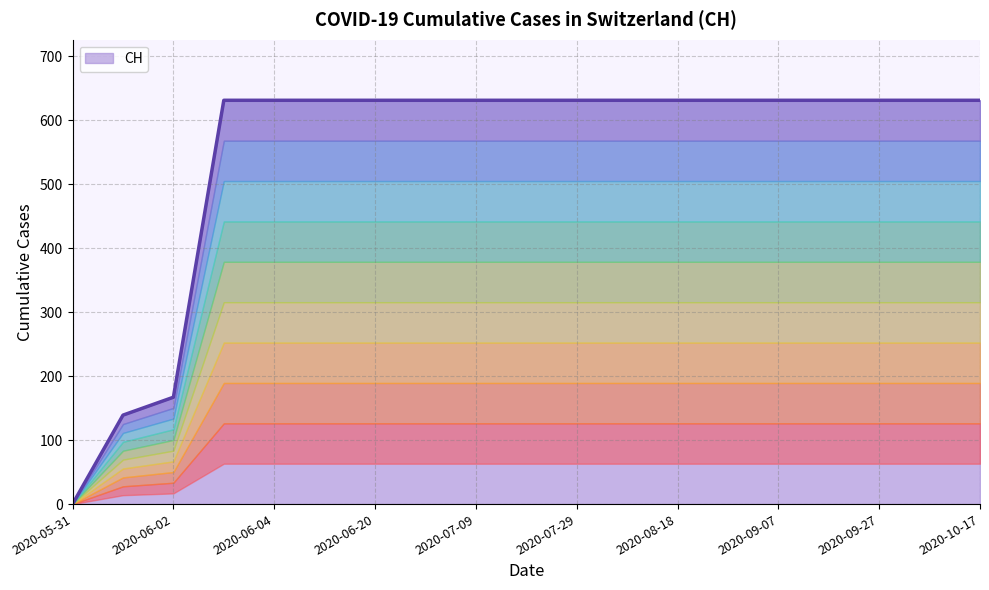

The value at 2020-08-08 is 631. True or false?

True